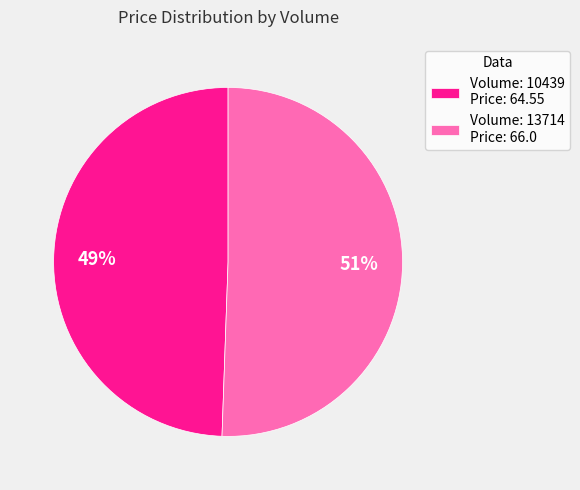

What is the smallest slice in the pie chart?

Volume: 10439 Price: 64.55